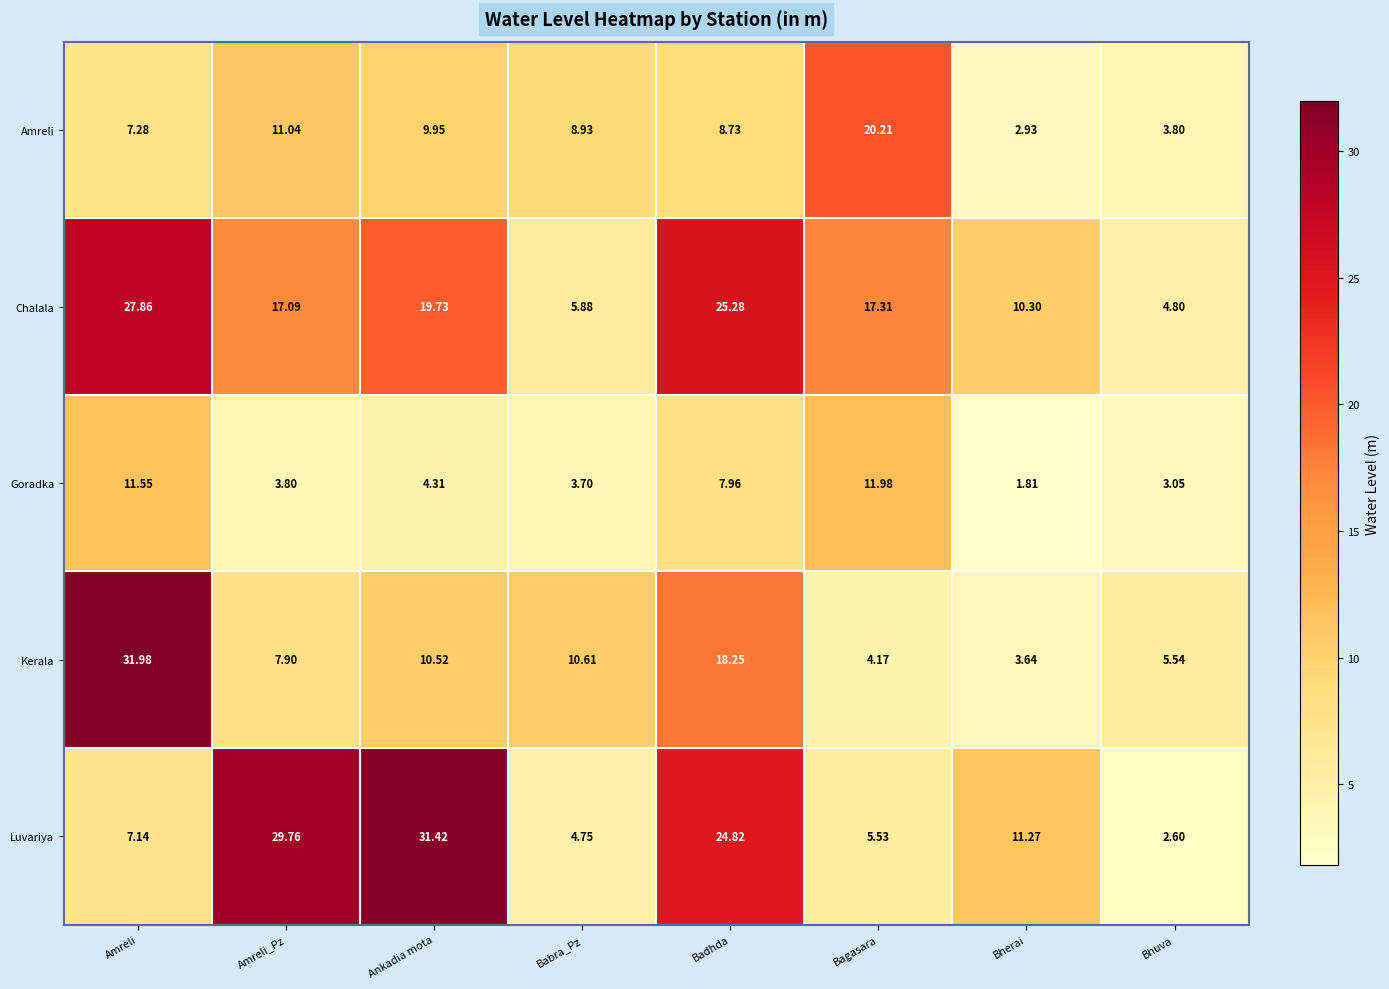

At which category does the chart reach its minimum across all series?

Bherai